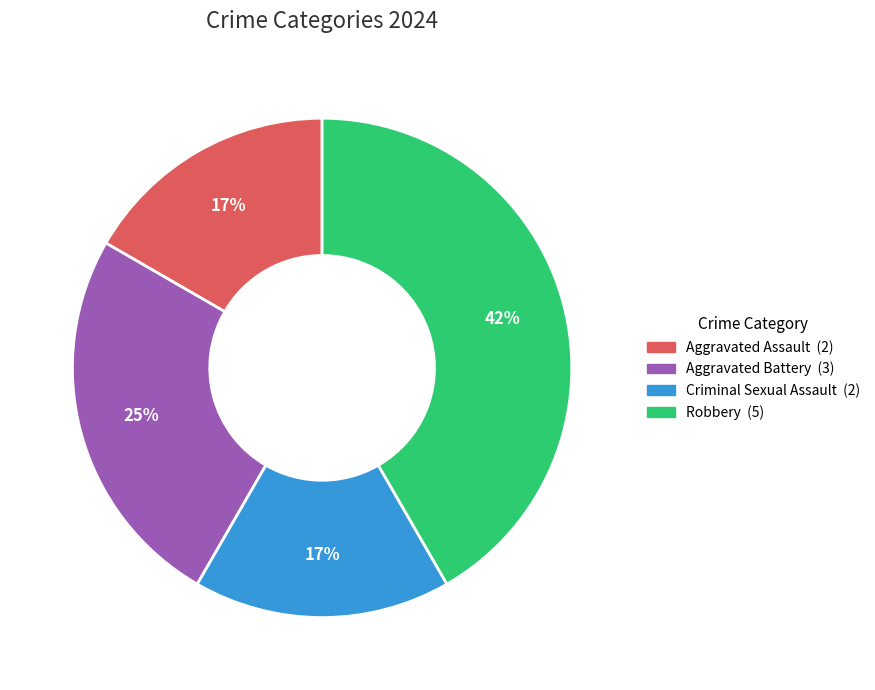

Does any single category account for the majority?

No